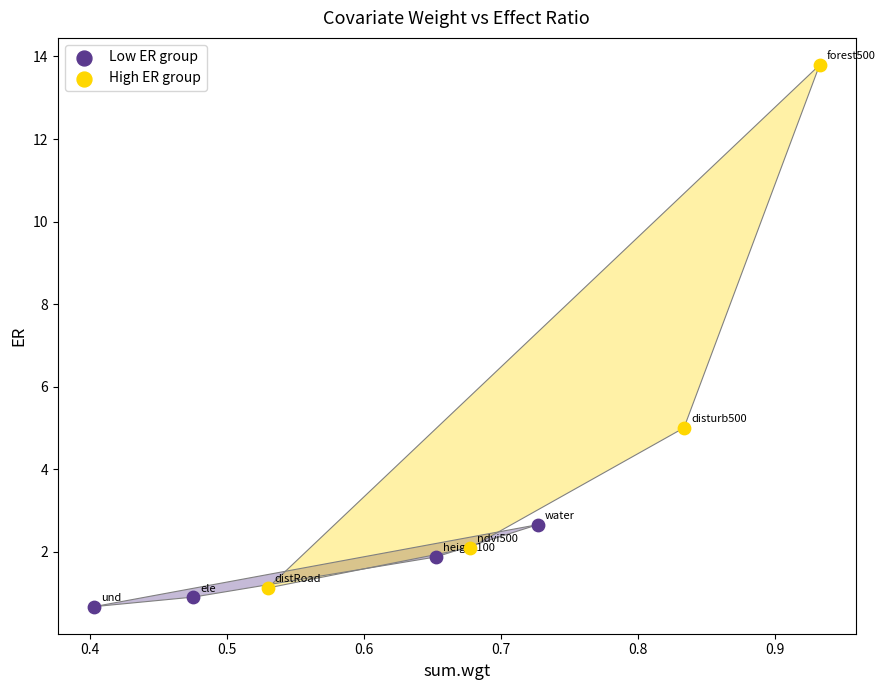

What are all the series names shown in the legend?

Low ER group, High ER group